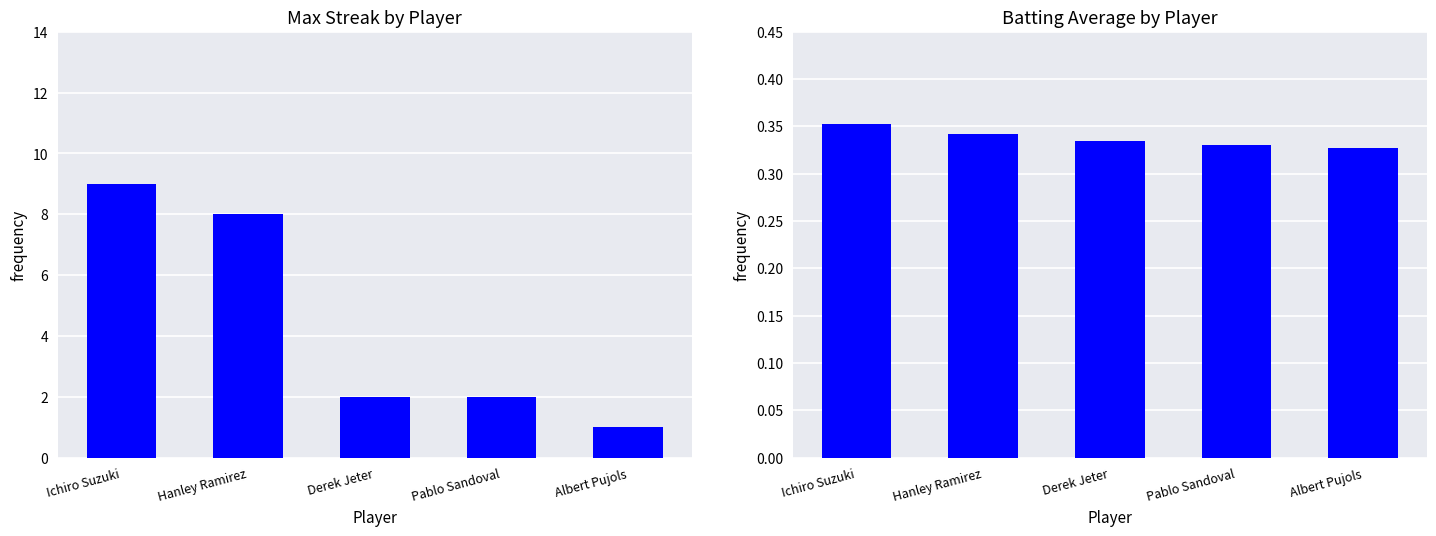

Is it true that Max Streak equals 1.0 at Albert Pujols?

True